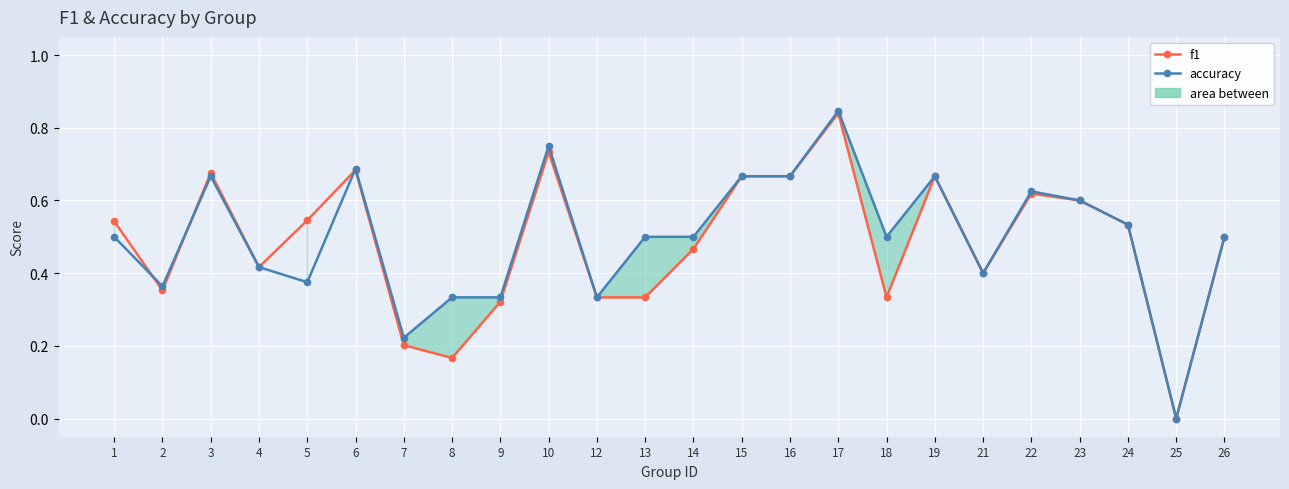

How many interior local valleys does the accuracy series have?

7